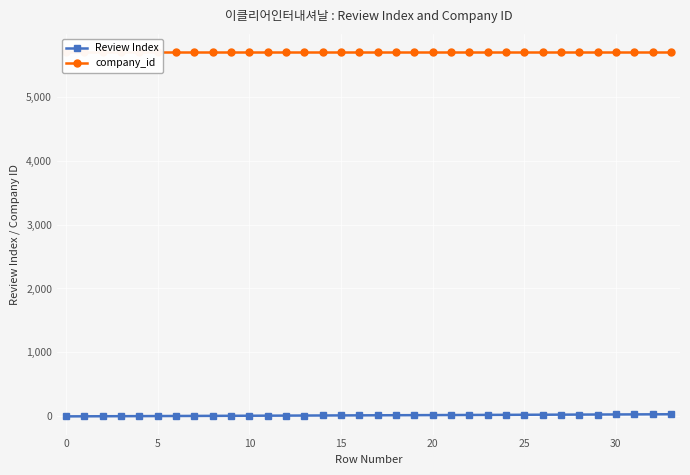

Reading right to left, transcribe all the data shown in this chart.

Review Index: 33	32	31	30	29	28	27	26	25	24	23	22	21	20	19	18	17	16	15	14	13	12	11	10	9	8	7	6	5	4	3	2	1	0
company_id: 5697	5697	5697	5697	5697	5697	5697	5697	5697	5697	5697	5697	5697	5697	5697	5697	5697	5697	5697	5697	5697	5697	5697	5697	5697	5697	5697	5697	5697	5697	5697	5697	5697	5697